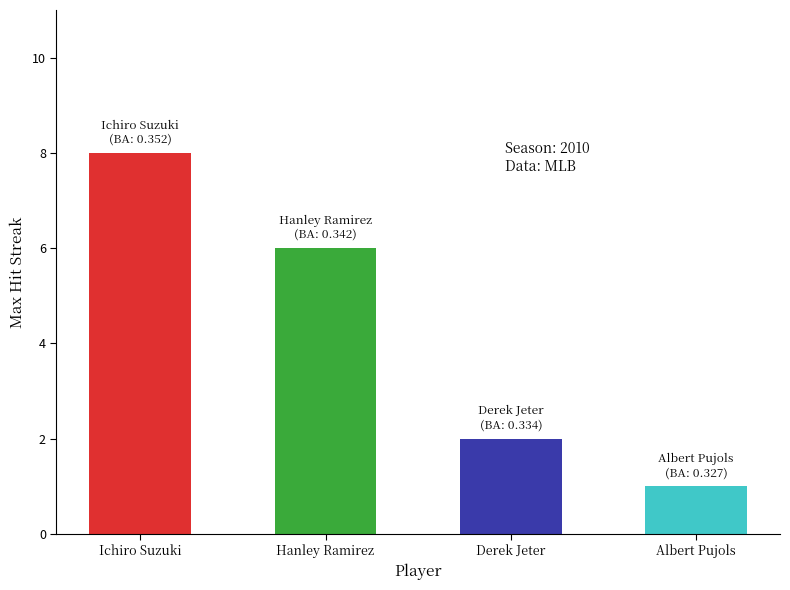

How many values are below 6?

2